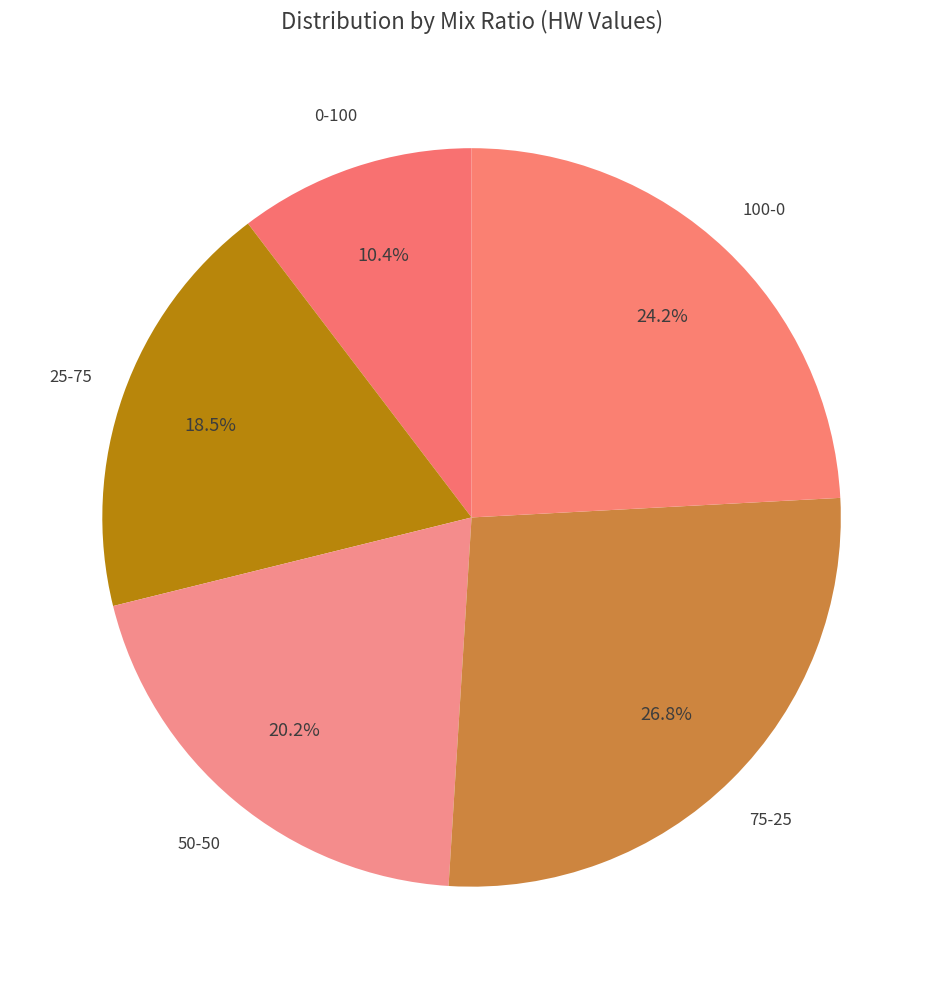

To the nearest percent, what is the average slice percentage?

20%